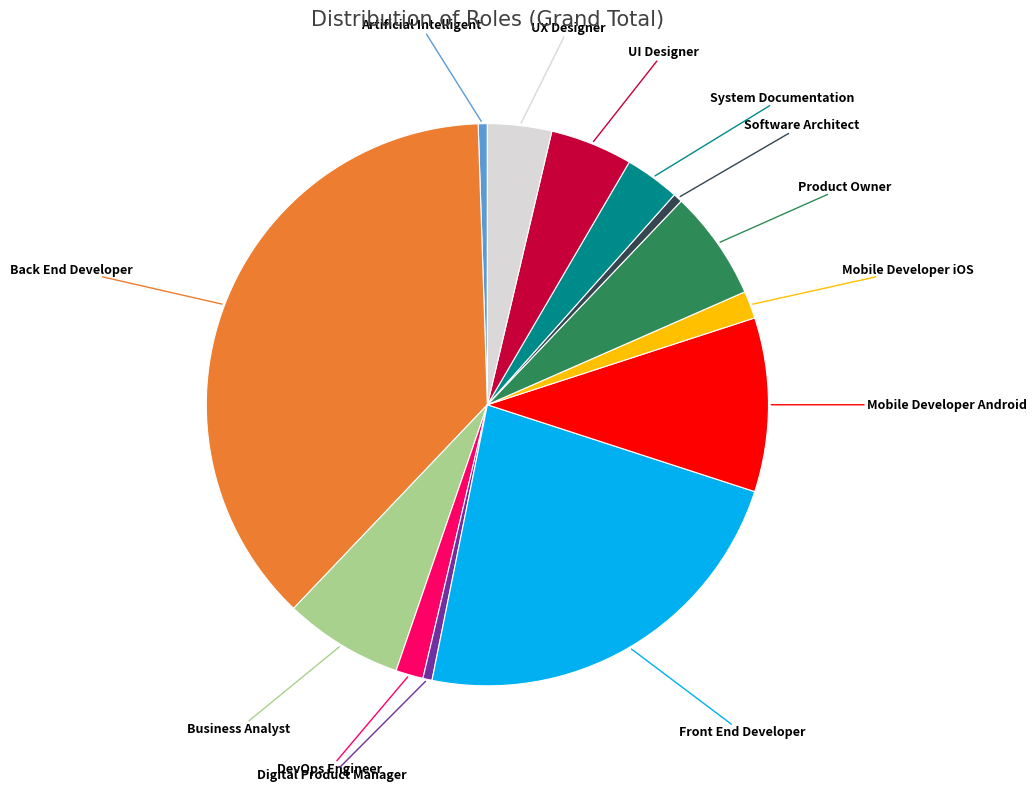

Is there any slice that represents more than half of the pie?

No